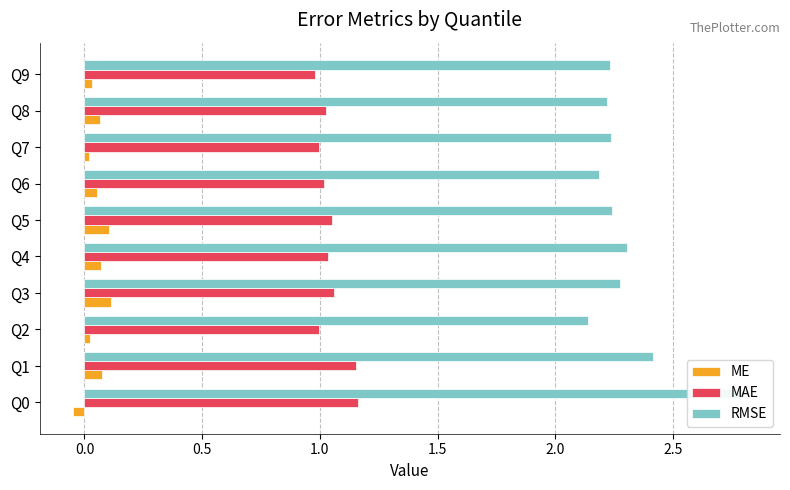

What are all the series names shown in the legend?

ME, MAE, RMSE